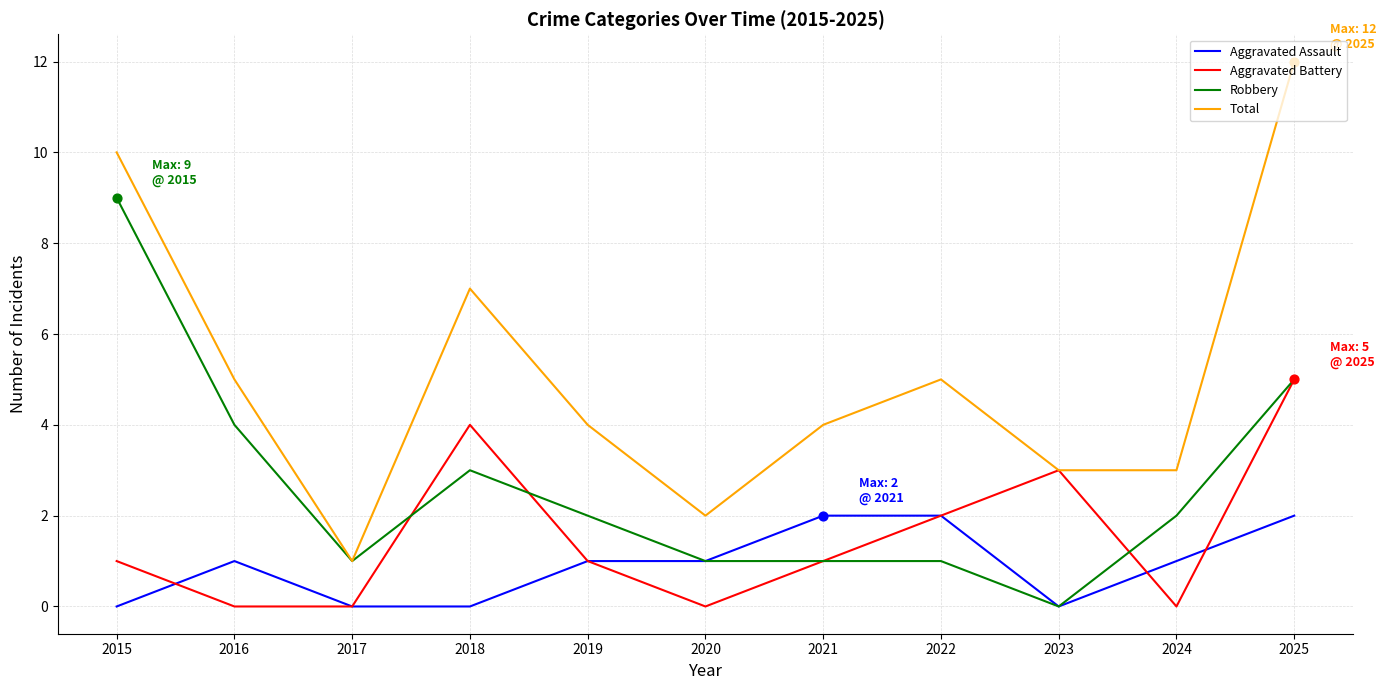

What is the total value across all series at 2021?

8